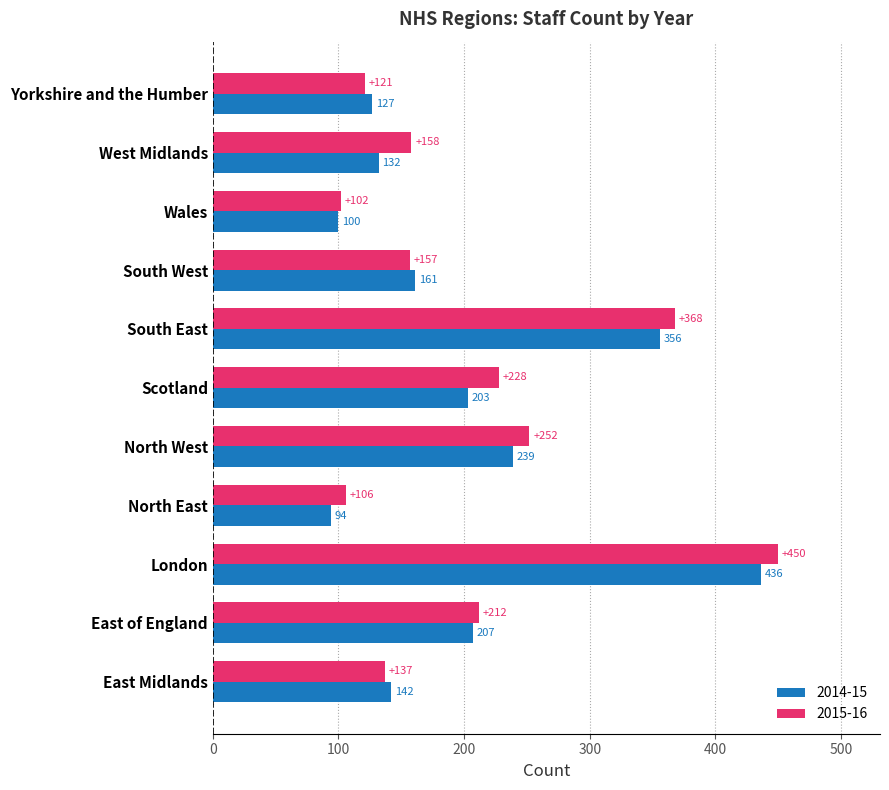

Which series has the largest total across all categories?

2015-16